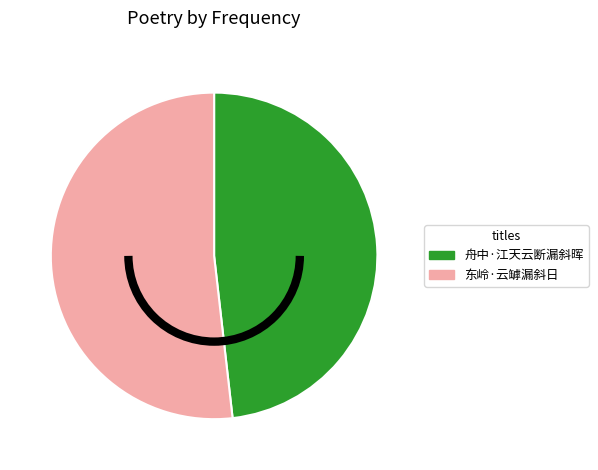

Which has a higher value, 舟中·江天云断漏斜晖 or 东岭·云罅漏斜日?

东岭·云罅漏斜日